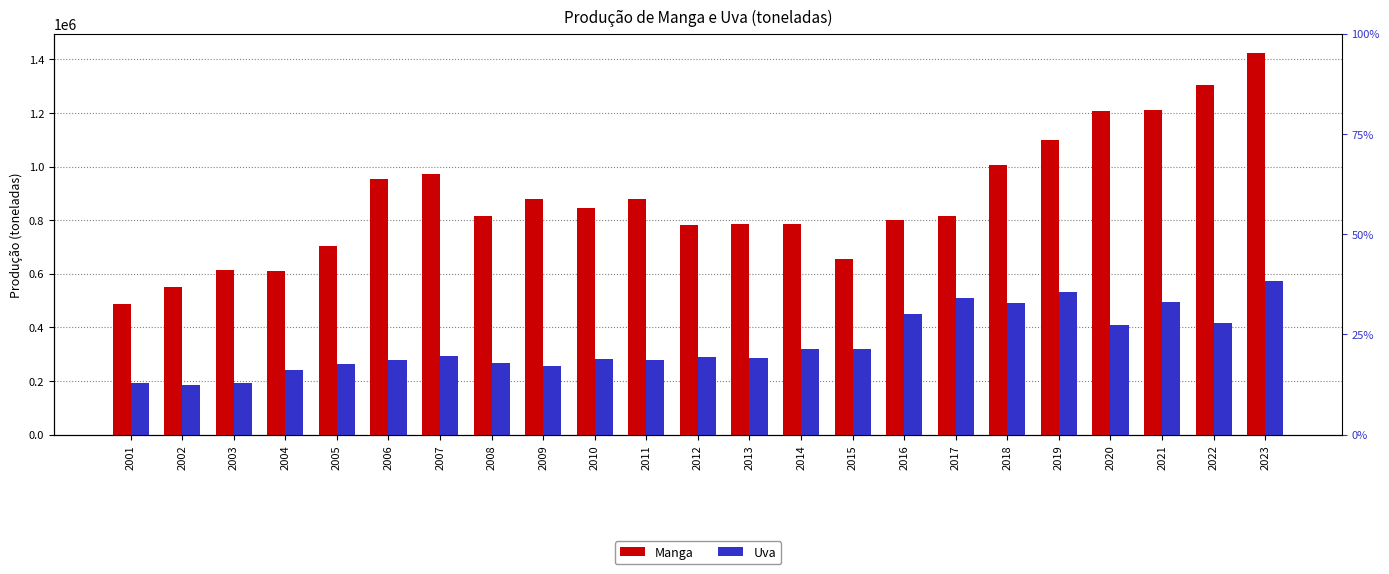

What are all the series names shown in the legend?

Manga, Uva